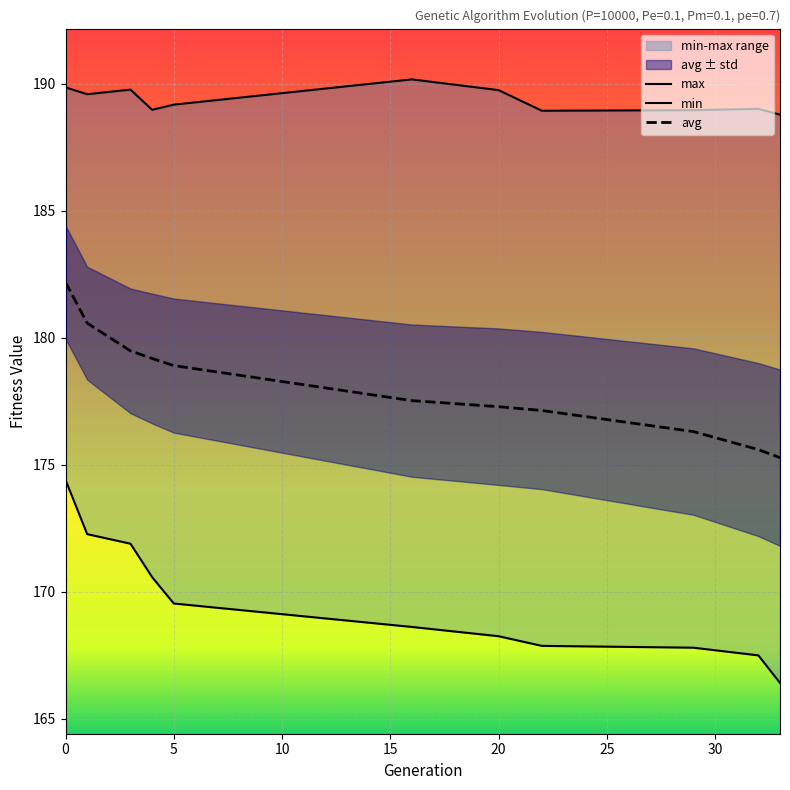

True or false: min and max intersect in this chart.

False